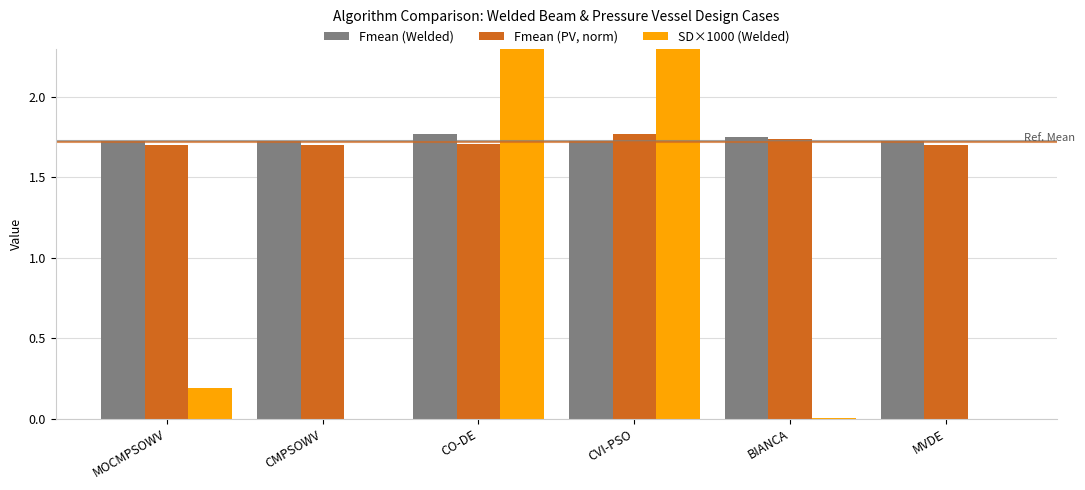

Reading left to right, extract all data points from this chart.

Fmean (Welded): MOCMPSOWV=1.7	CMPSOWV=1.7	CO-DE=1.8	CVI-PSO=1.7	BIANCA=1.8	MVDE=1.7
Fmean (PV, norm): MOCMPSOWV=1.7	CMPSOWV=1.7	CO-DE=1.7	CVI-PSO=1.8	BIANCA=1.7	MVDE=1.7
SD×1000 (Welded): MOCMPSOWV=0.2	CMPSOWV=0.0	CO-DE=22.2	CVI-PSO=23.0	BIANCA=0.0	MVDE=0.0